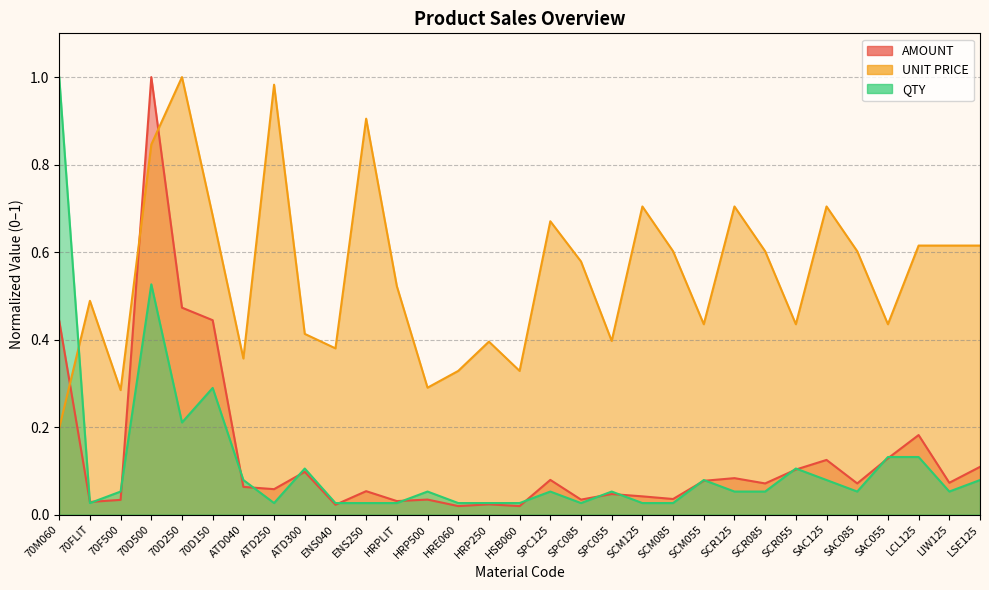

Is it true that AMOUNT equals 0.0 at HRP250?

True